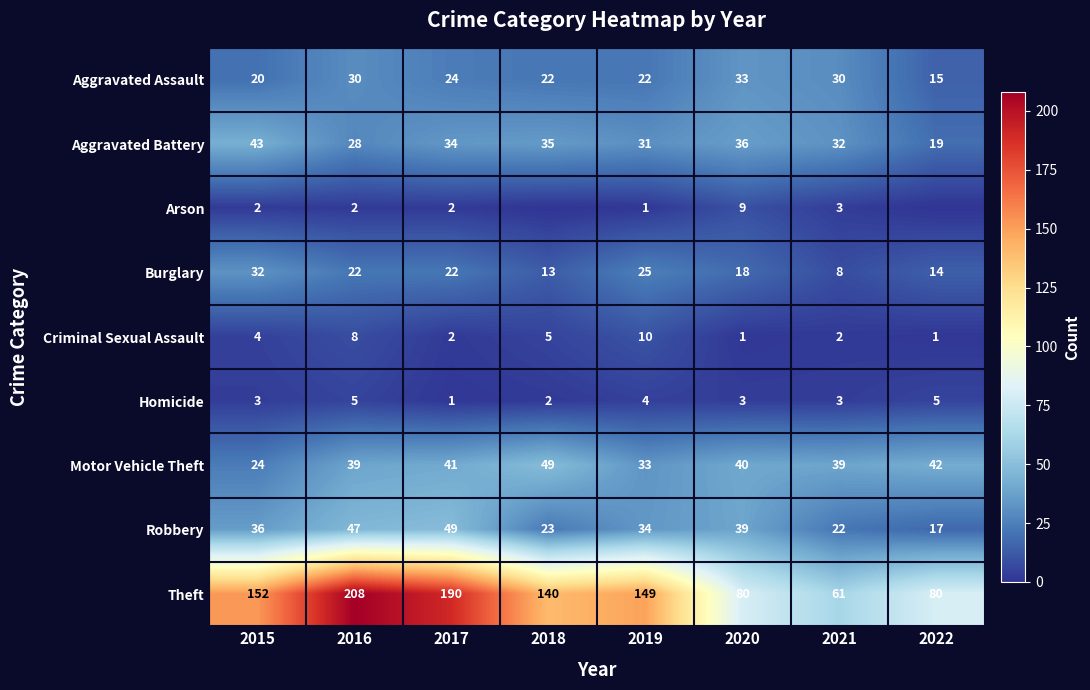

What is the lowest value of the Criminal Sexual Assault series?

1